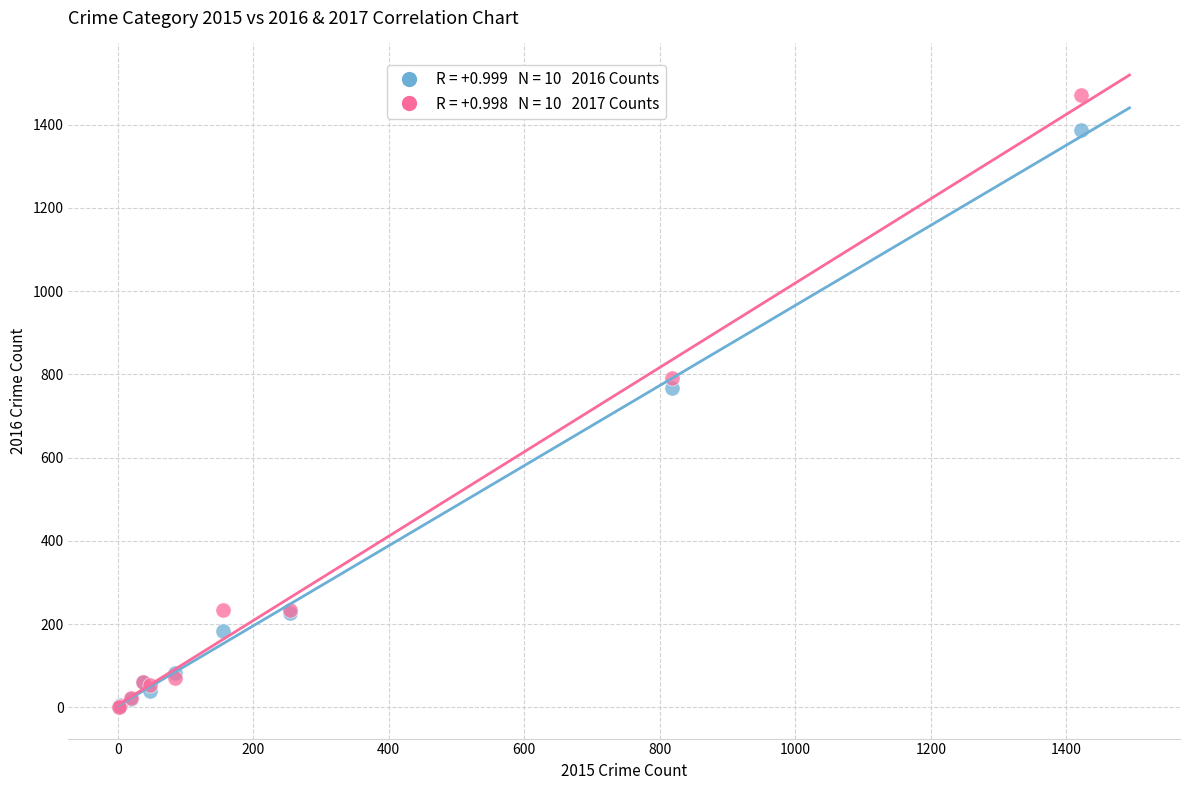

Across all series, what Y value is closest to 736?

767